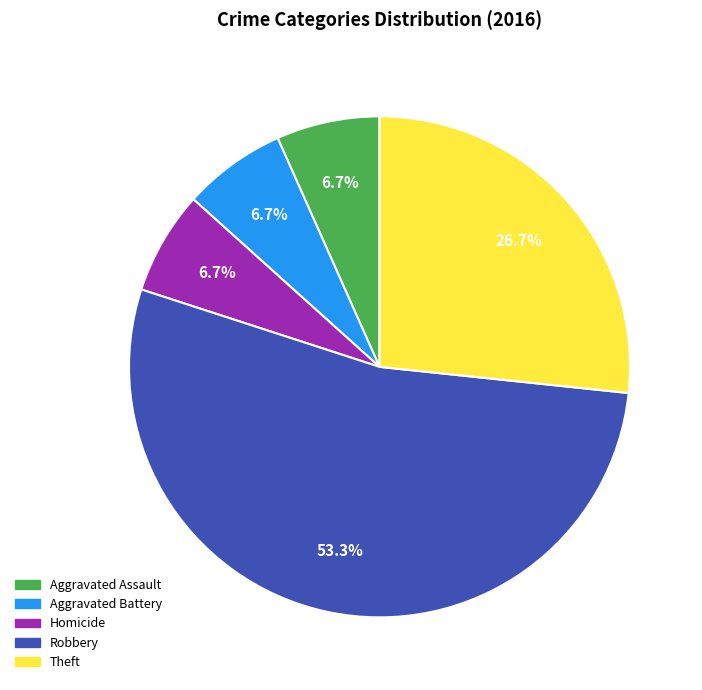

Does any single category account for the majority?

Yes